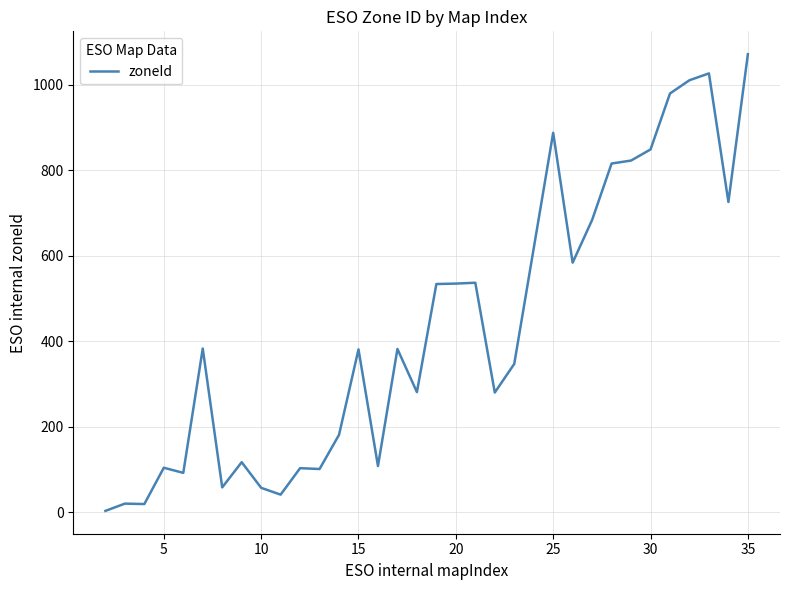

What is the difference between the maximum and minimum values?

1069